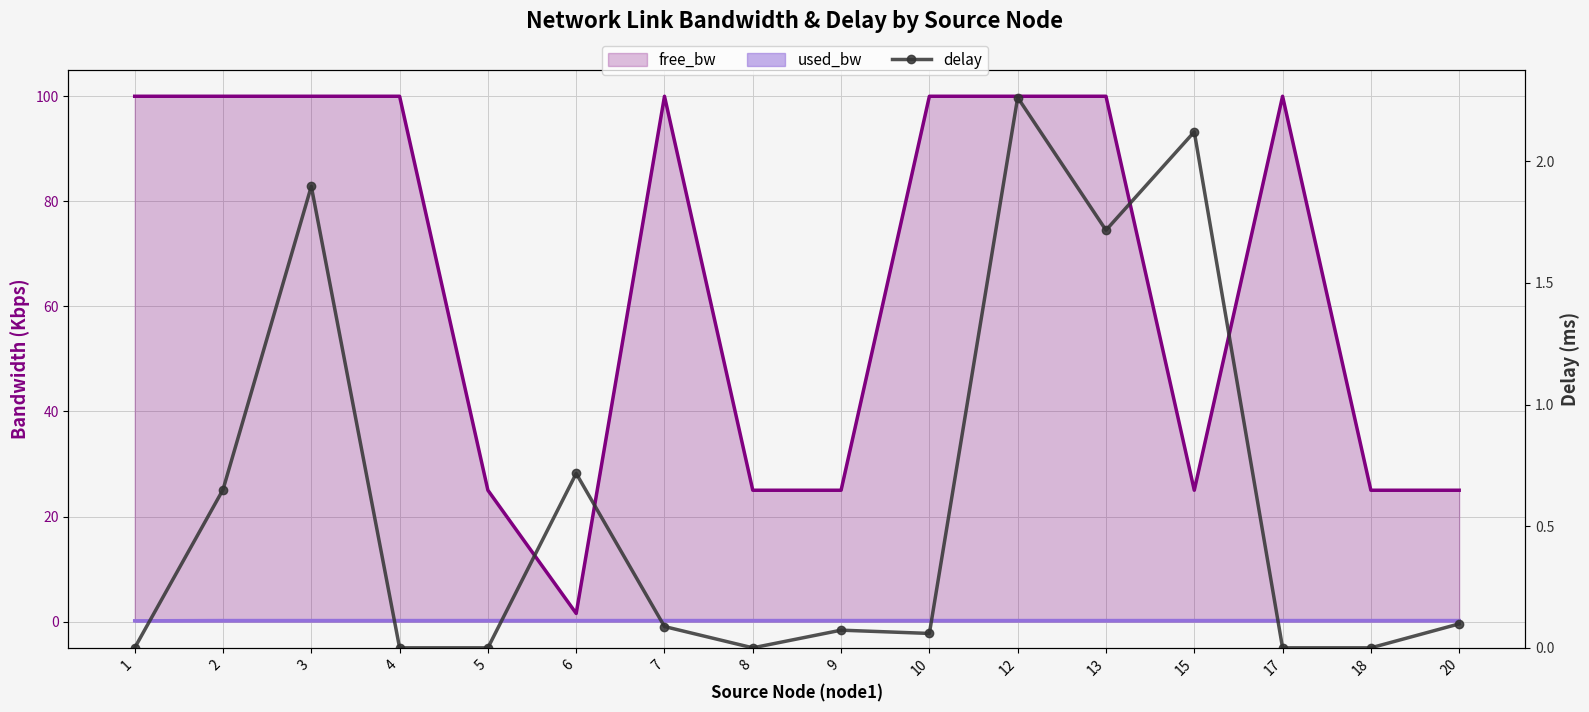

At which category does the chart reach its peak across all series?

12